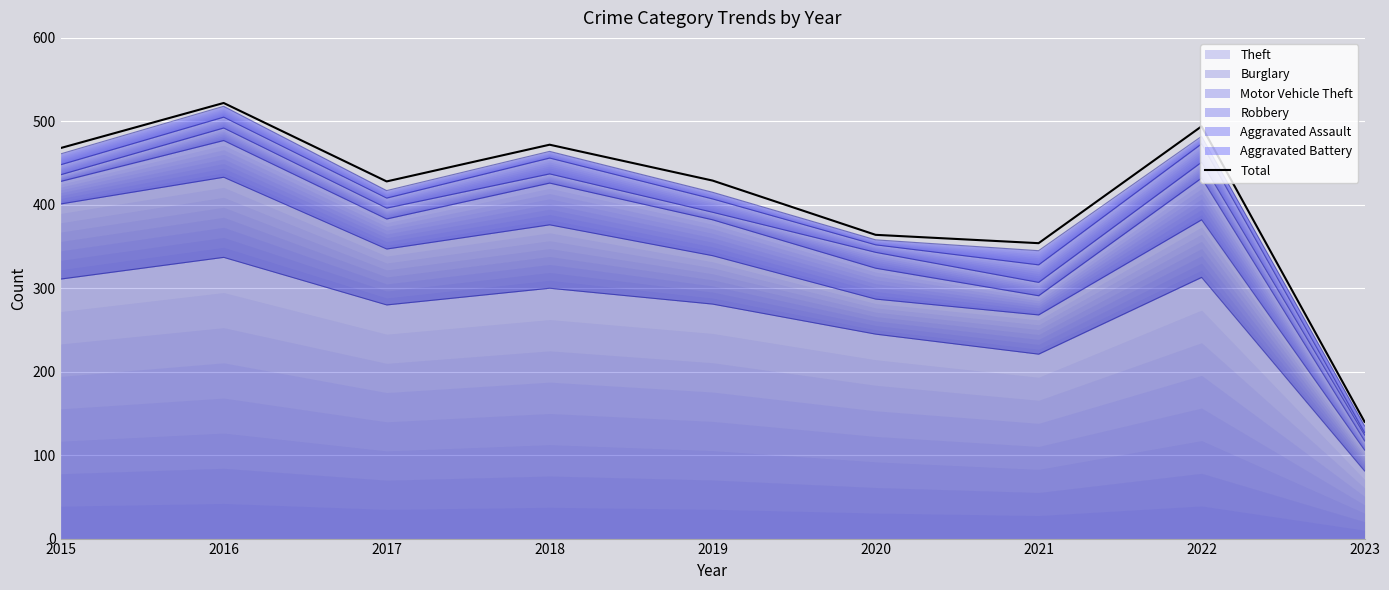

What is the maximum value shown in the chart?

522